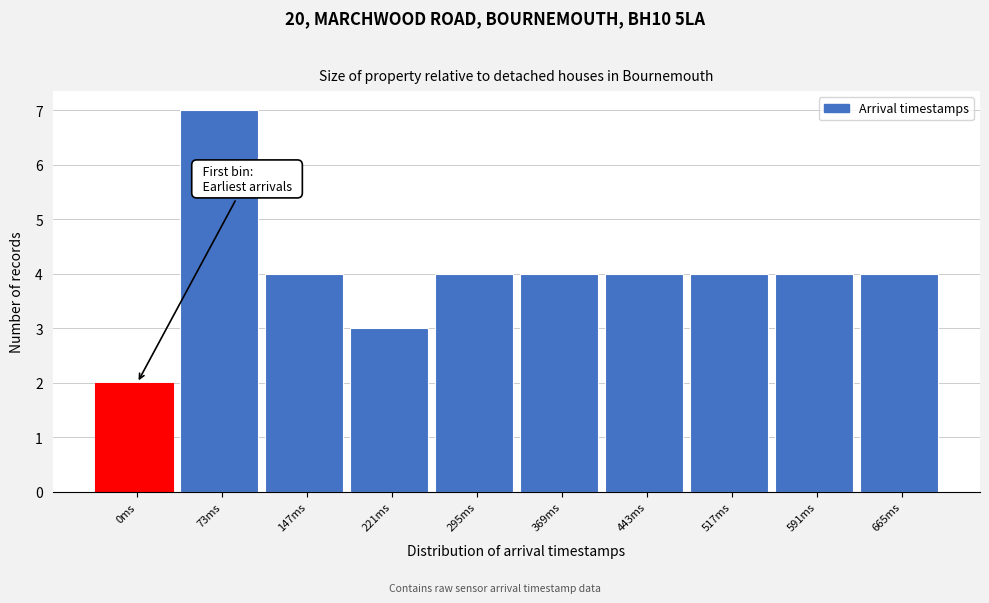

Reading left to right, extract all data points from this chart.

0ms=2	73ms=7	147ms=4	221ms=3	295ms=4	369ms=4	443ms=4	517ms=4	591ms=4	665ms=4